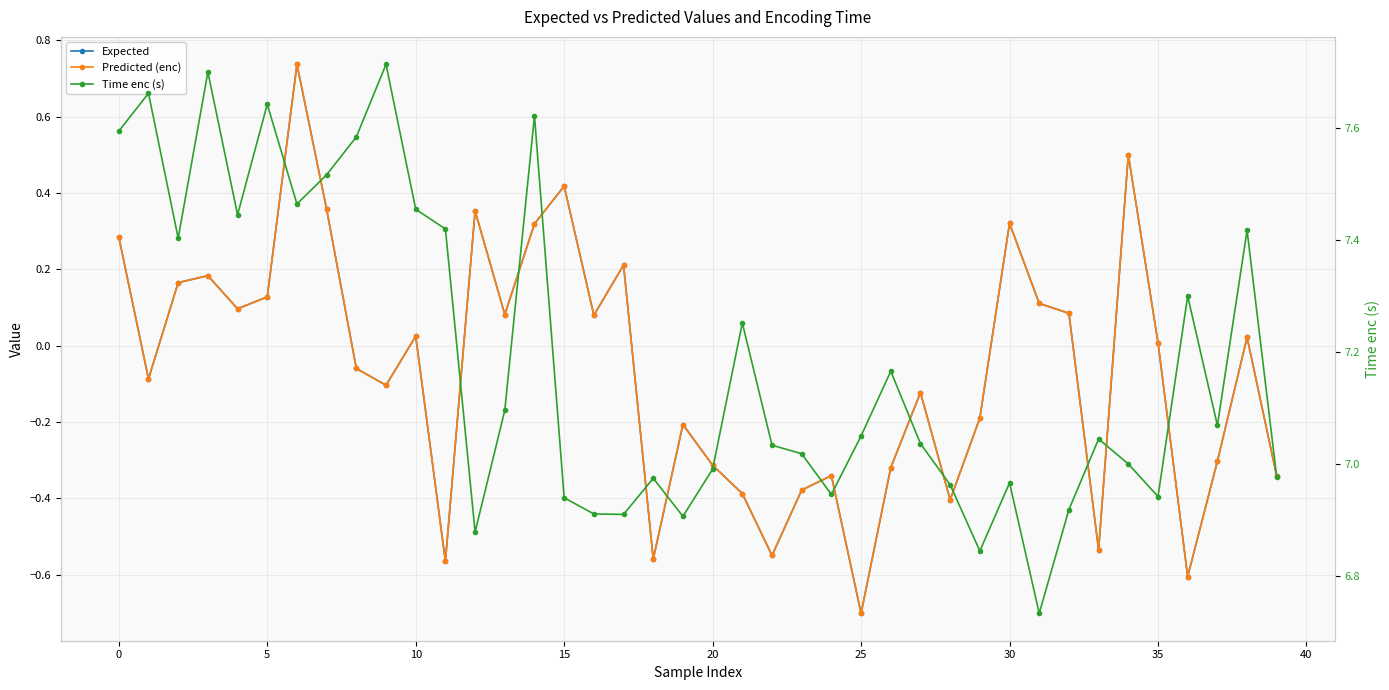

What are all the series names shown in the legend?

Expected, Predicted (enc), Time enc (s)